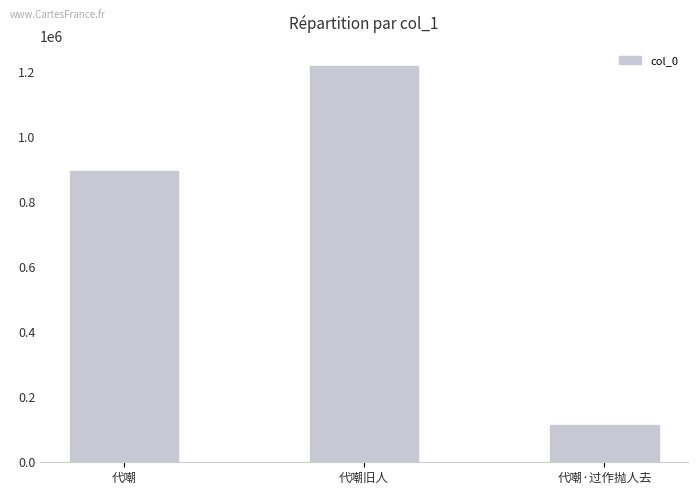

What is the difference between the values at 代嘲·过作抛人去 and 代嘲?

780271